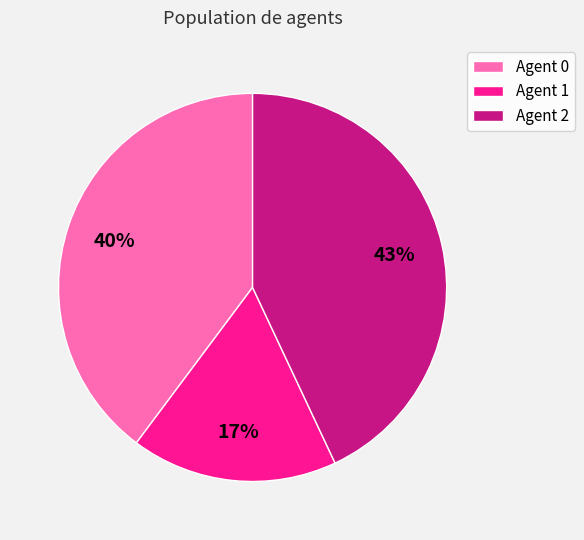

To the nearest percent, what portion does Agent 1 represent?

17%